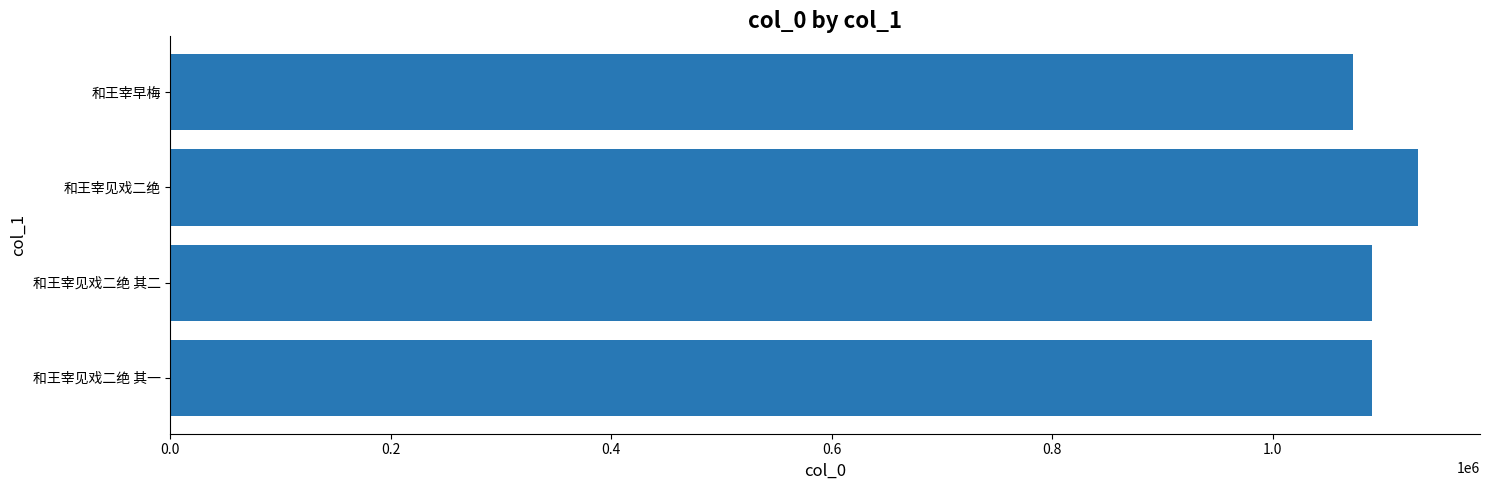

Which has a higher value, 和王宰见戏二绝 or 和王宰见戏二绝 其一?

和王宰见戏二绝